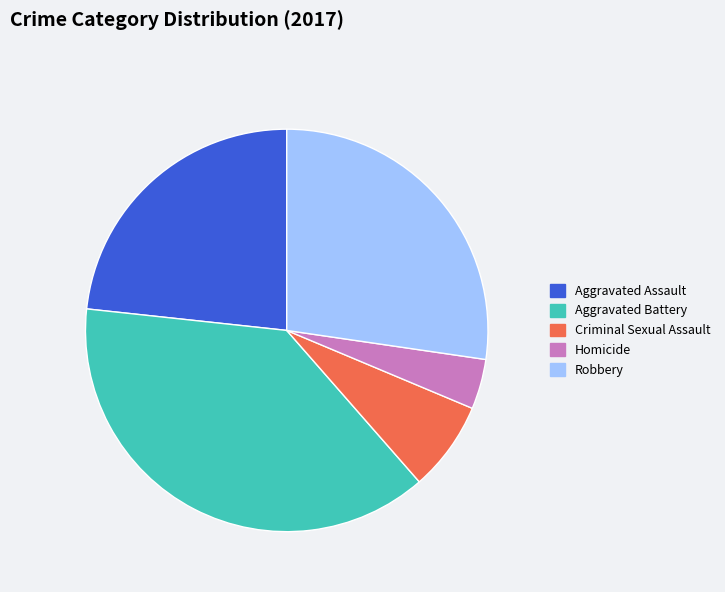

Rank the categories by value from highest to lowest.

Aggravated Battery, Robbery, Aggravated Assault, Criminal Sexual Assault, Homicide